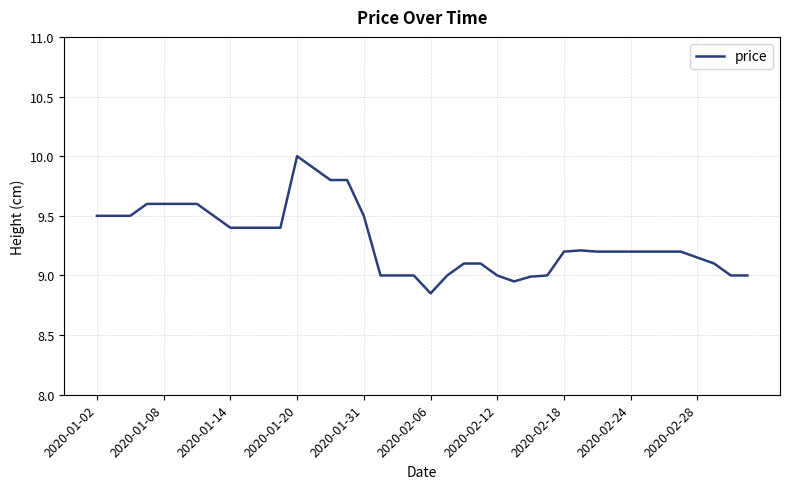

What is the greatest value displayed?

10.0